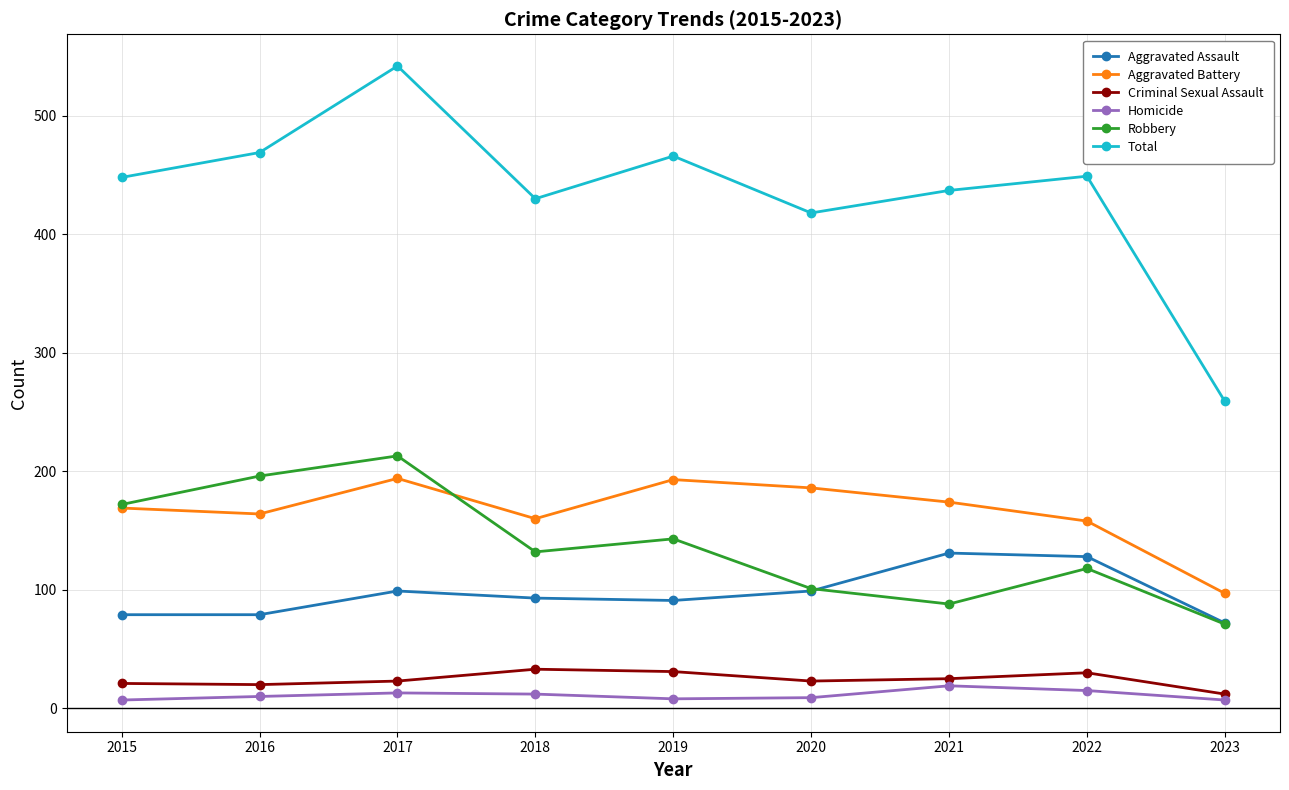

What is the difference between the Aggravated Battery values at 2016 and 2019?

29